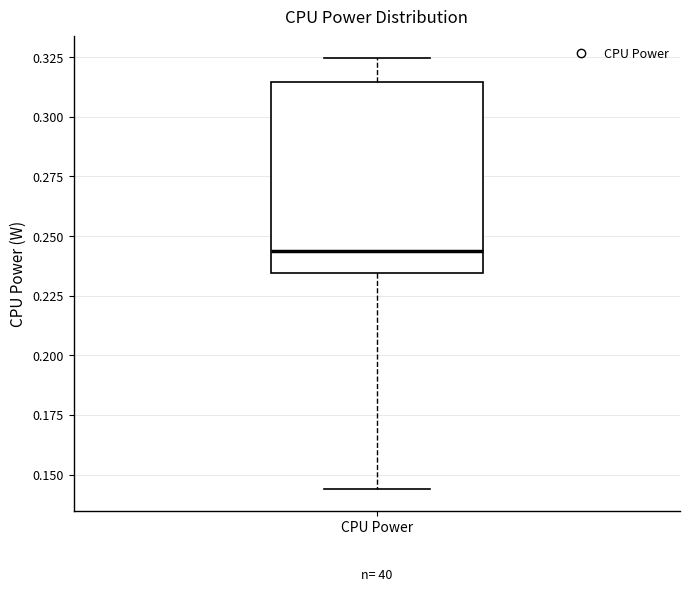

Where does the upper whisker of the box for CPU Power end on the y-axis? The values are not printed on the chart, so give them approximately, as read against the axis.

0.325